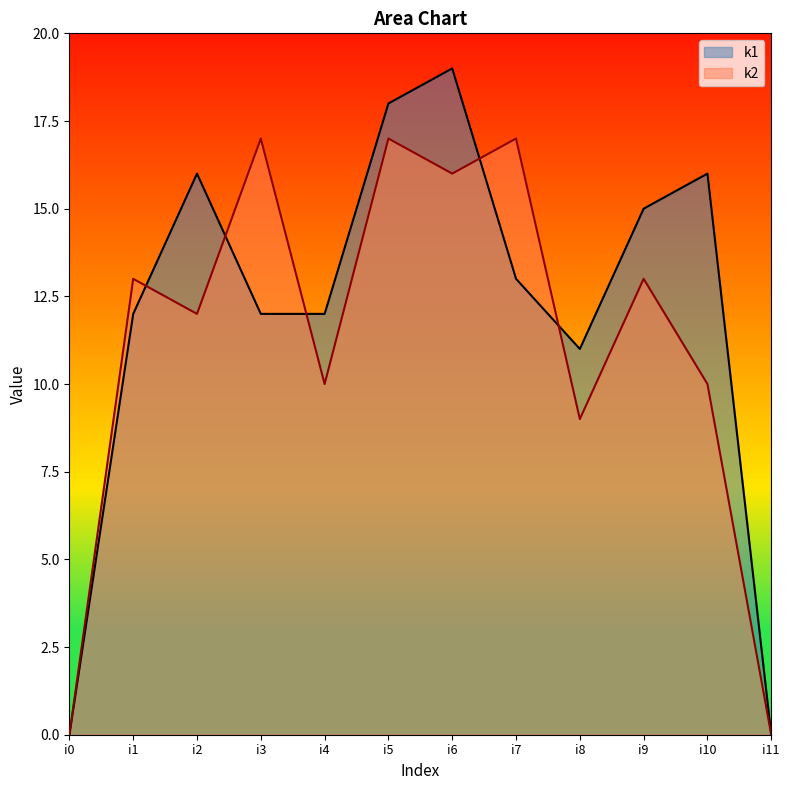

Is it true that k2 equals 10 at i4?

True